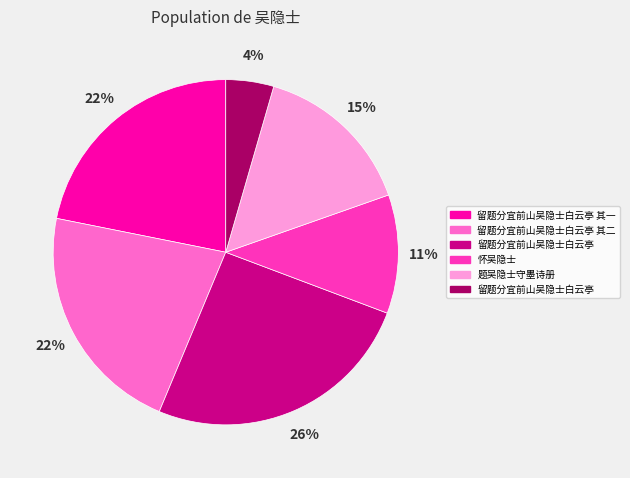

Is there a majority slice in this chart?

No